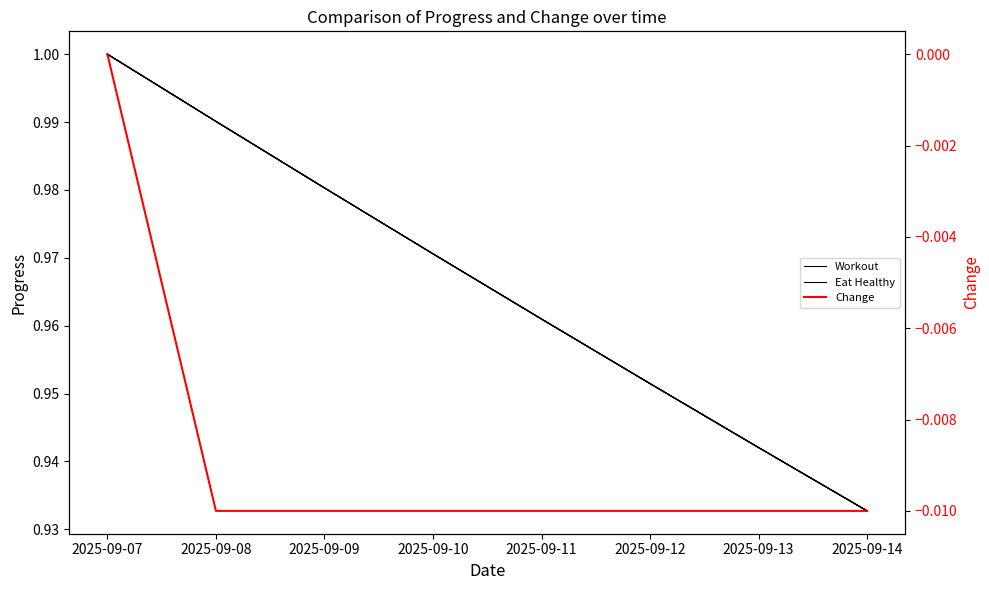

What is the sum of the Spend 10 Hours without phone values at 2025-09-12 and 2025-09-07?

2.0